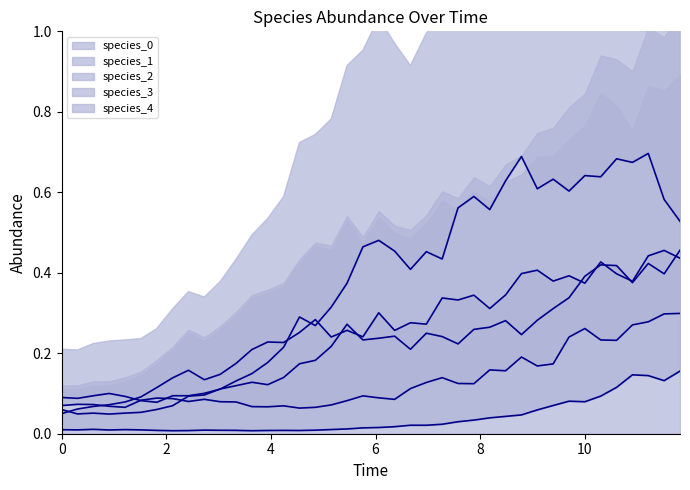

Between which two adjacent categories do species_1 and species_3 first intersect?

8 and 10